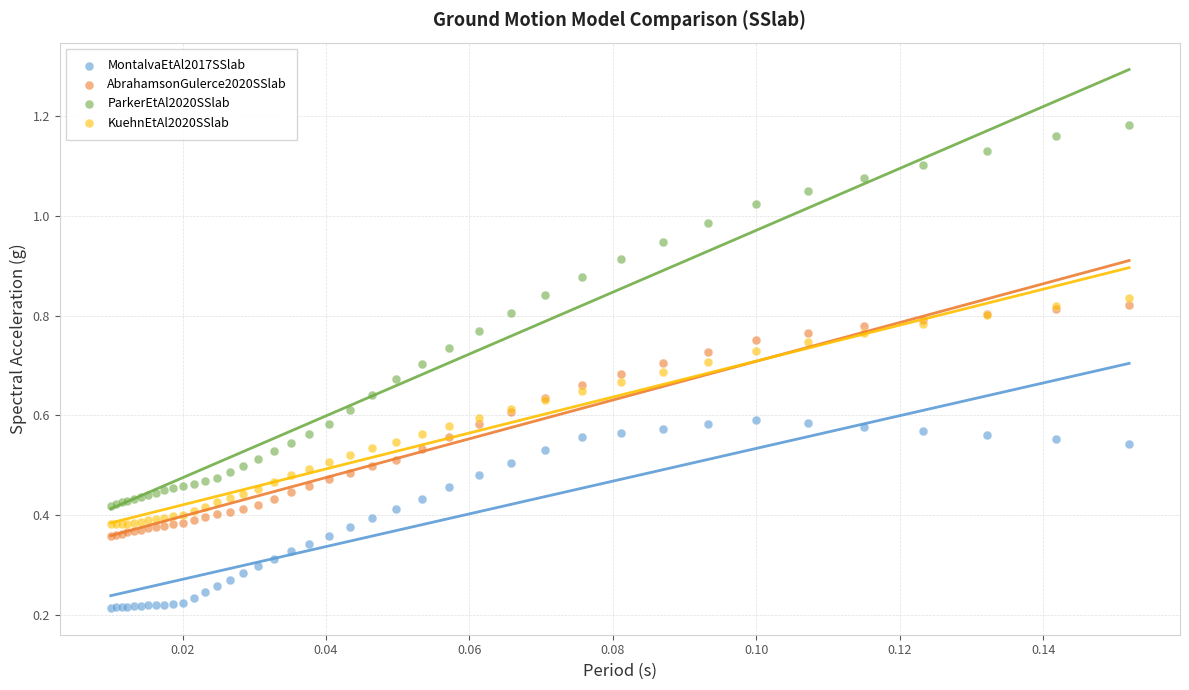

Which series reaches the maximum Y coordinate?

ParkerEtAl2020SSlab